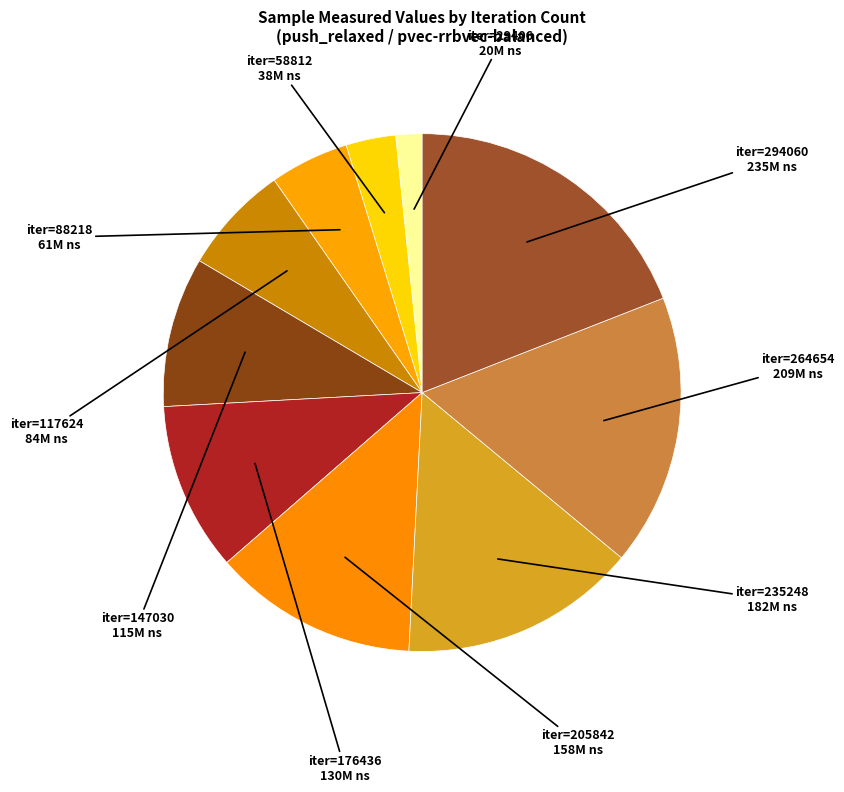

Which category has the smallest portion of the pie?

29406